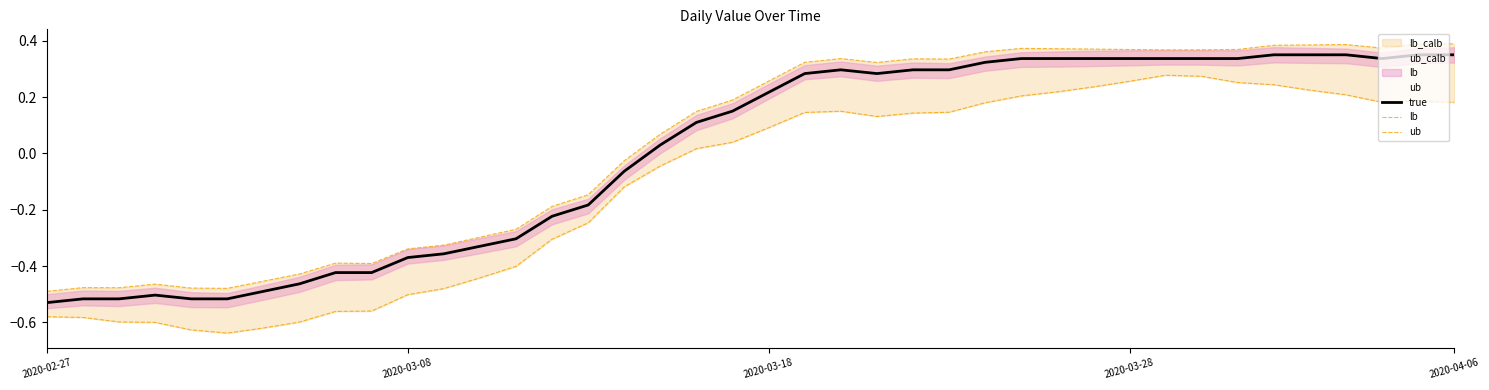

True or false: ub and lb intersect in this chart.

False